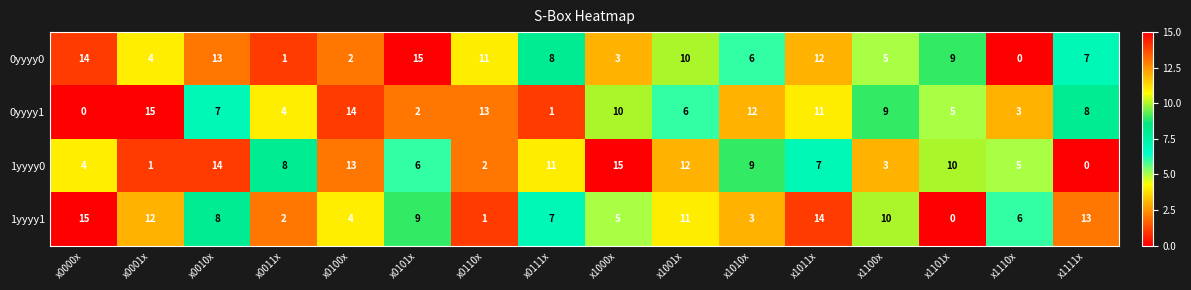

What is the maximum value shown in the chart?

15